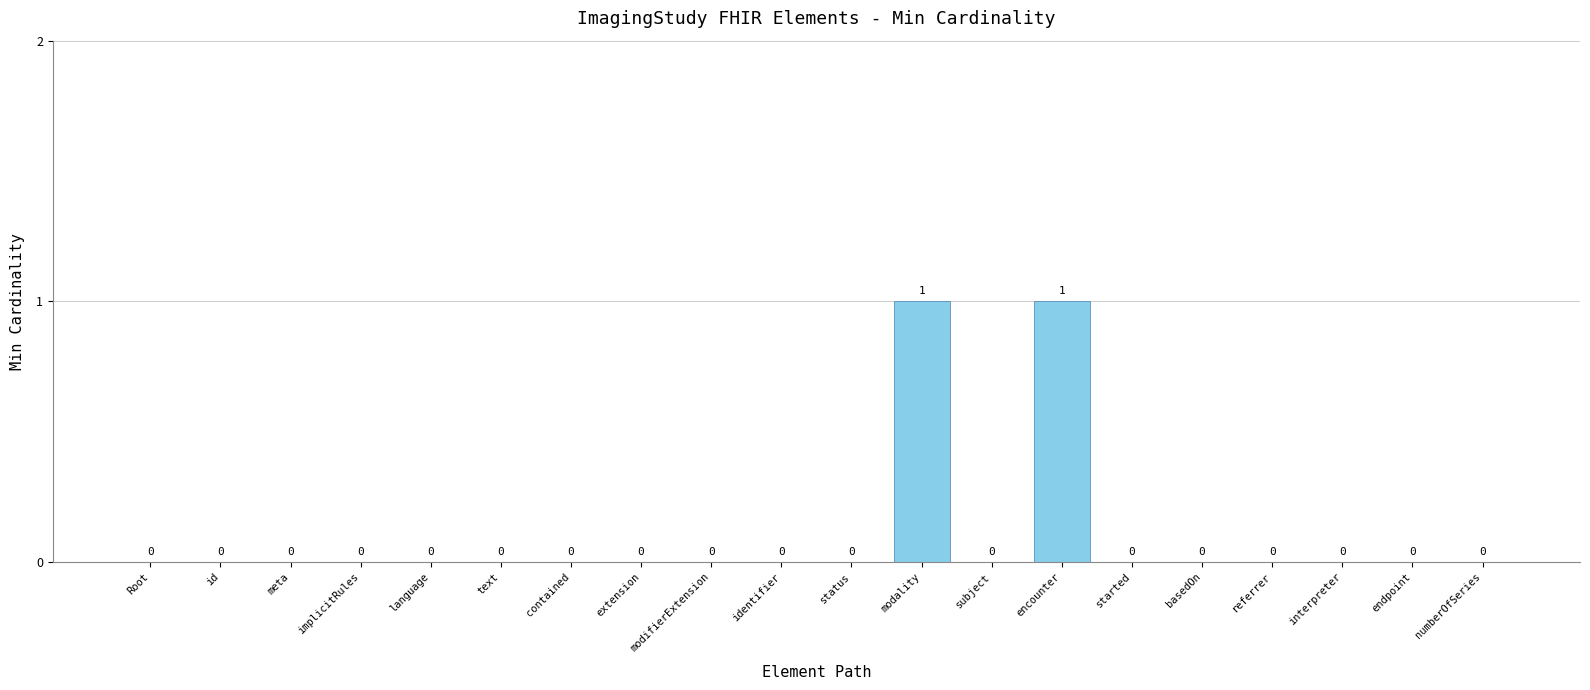

The value at modality is 1. True or false?

True